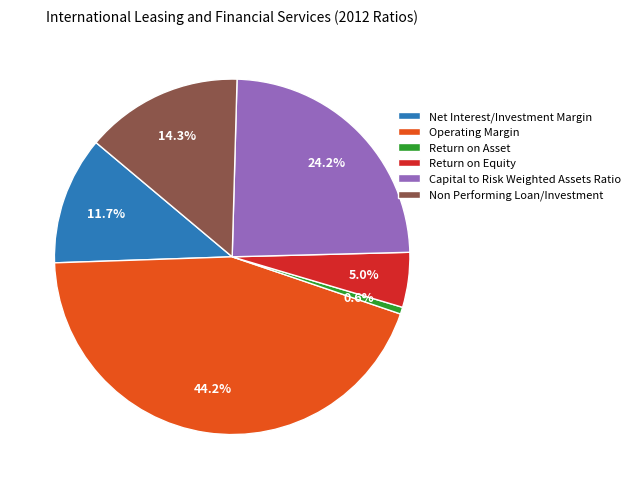

To the nearest percent, what percentage of the pie is Capital to Risk Weighted Assets Ratio?

24%